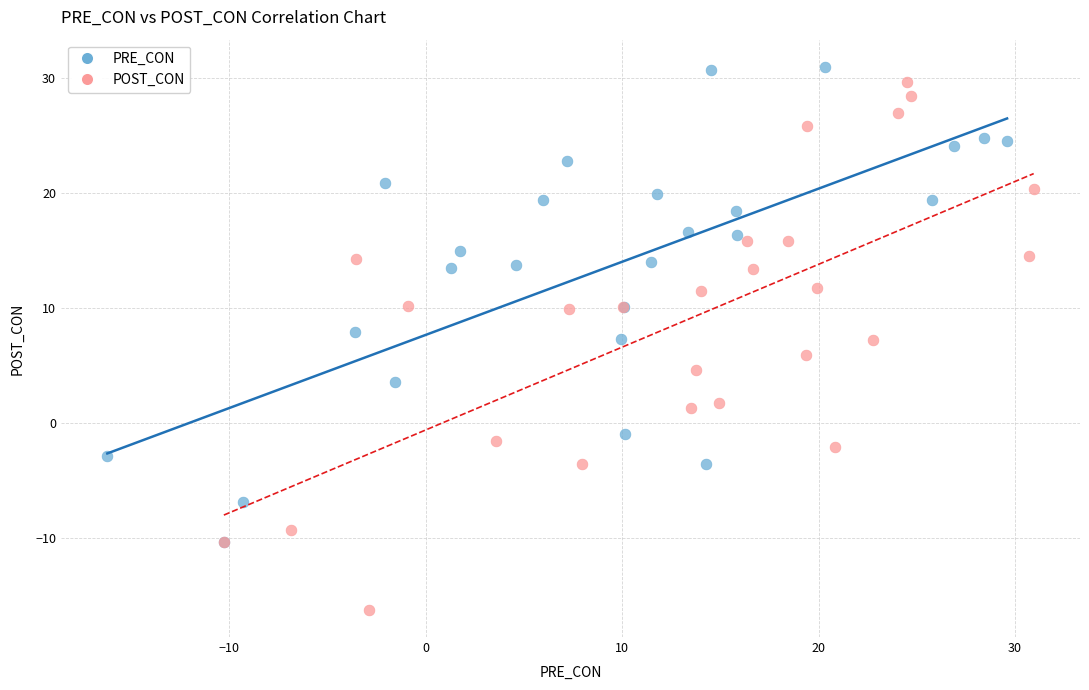

Which series reaches the minimum Y coordinate?

POST_CON